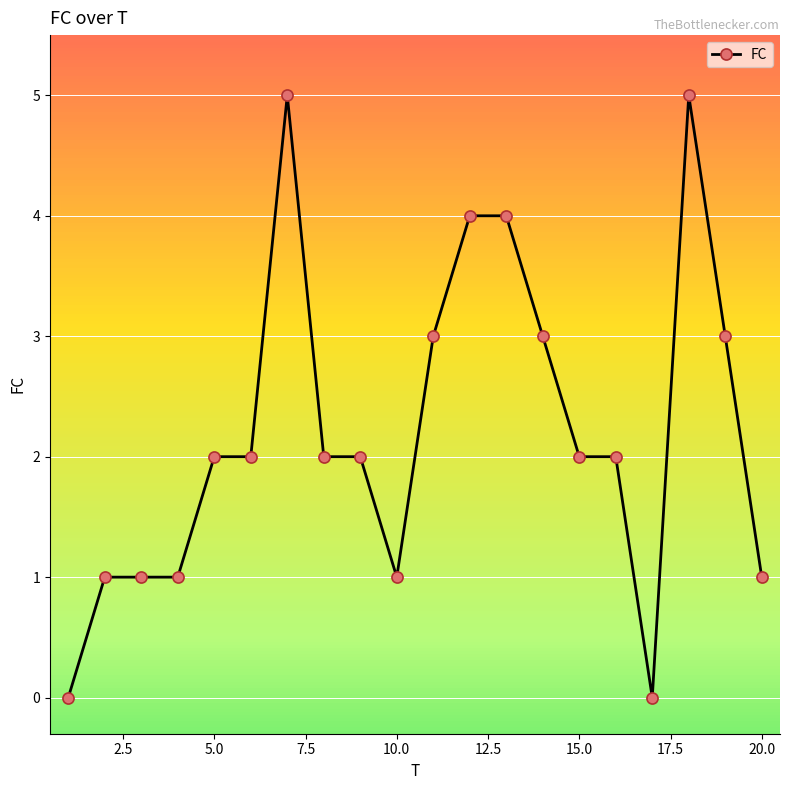

What is the difference between the maximum and second lowest values?

5